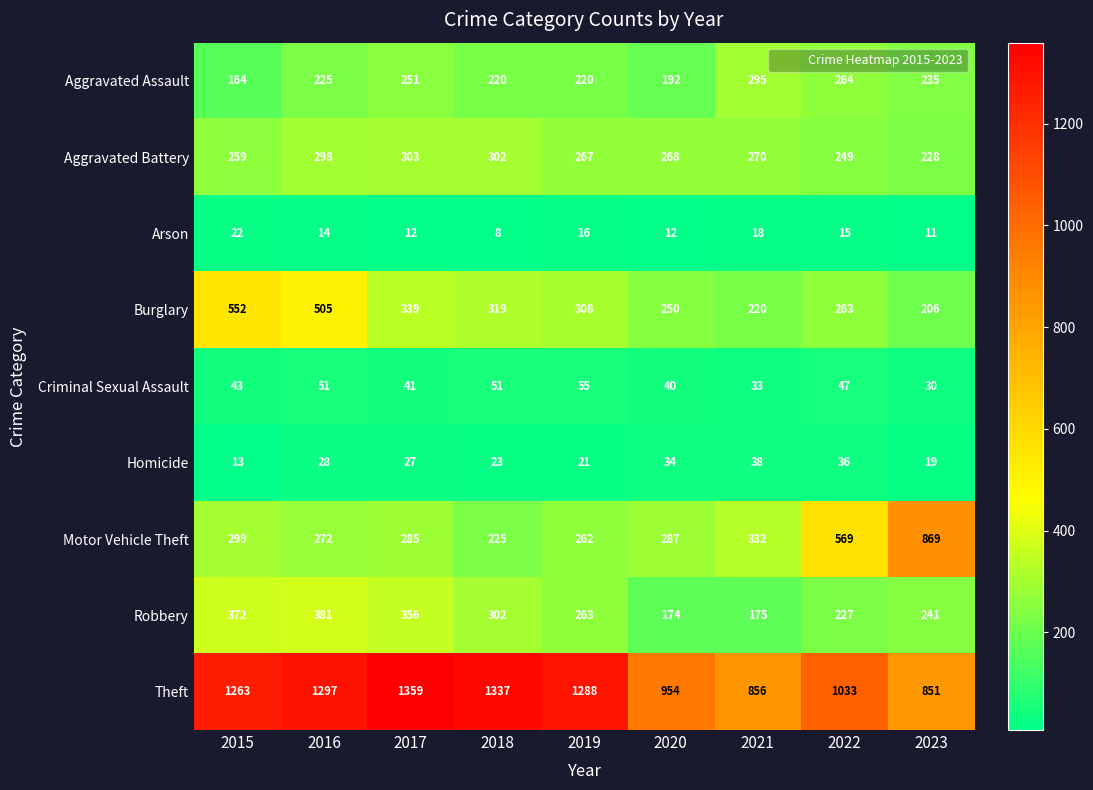

Rank the series by their maximum value, from highest to lowest.

Theft, Motor Vehicle Theft, Burglary, Robbery, Aggravated Battery, Aggravated Assault, Criminal Sexual Assault, Homicide, Arson